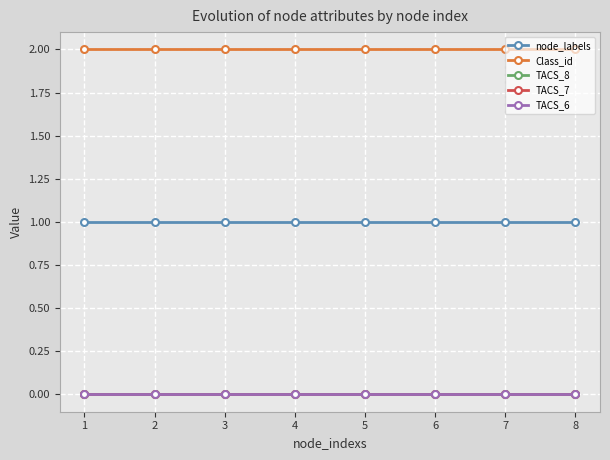

At which category does the chart reach its peak across all series?

1